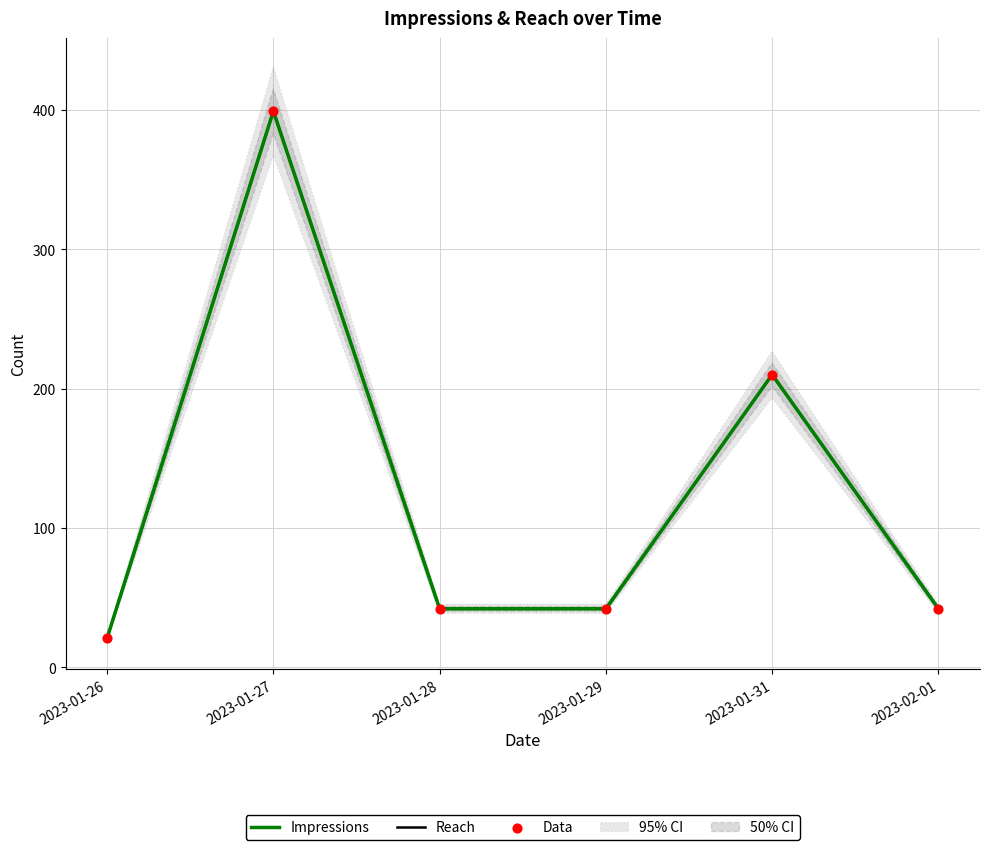

At how many categories does at least one series exceed 308?

1